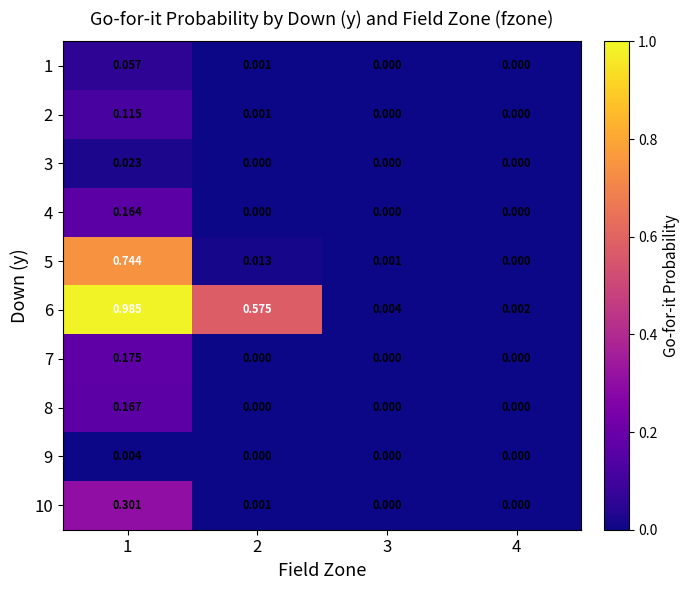

Rank the series at 1 from lowest to highest value.

9, 3, 1, 2, 4, 8, 7, 10, 5, 6